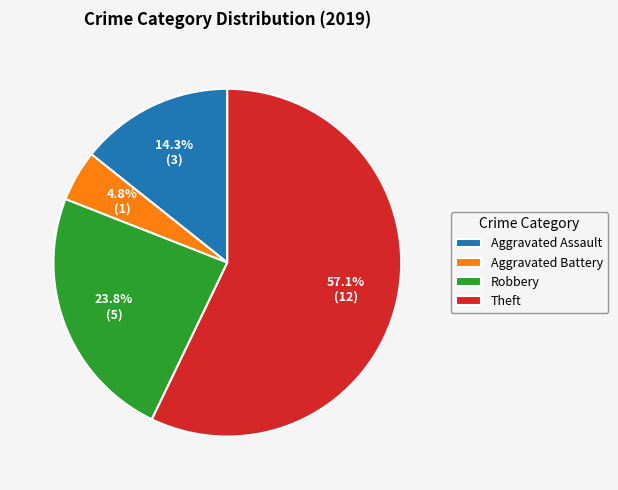

Which has a higher value, Robbery or Aggravated Assault?

Robbery